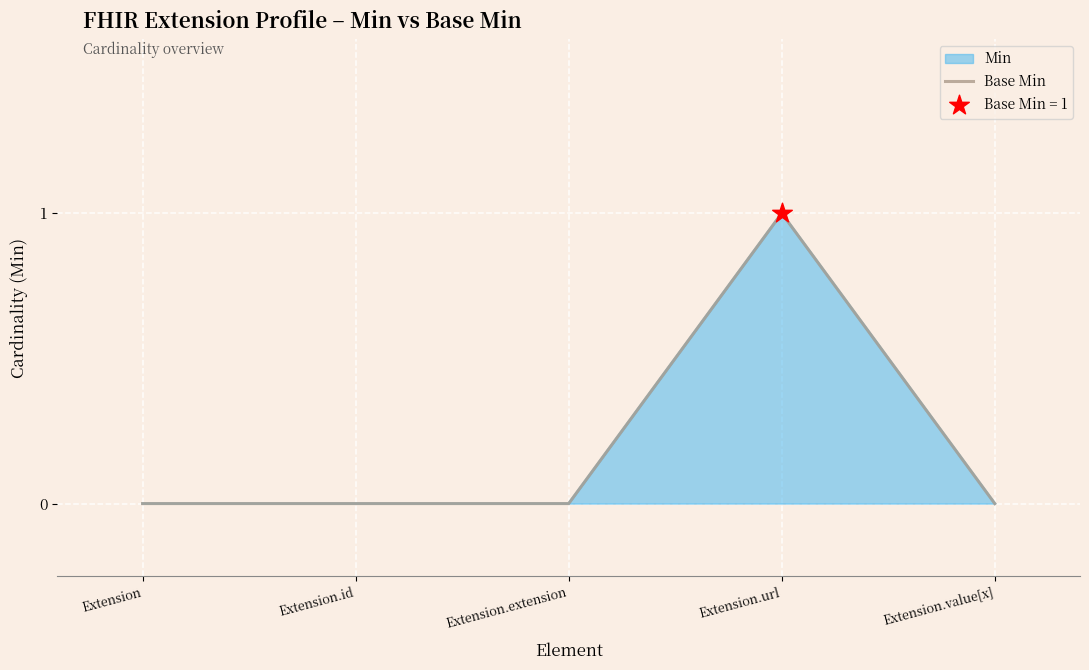

What is the change in value from Extension.url to Extension.value[x]?

-1